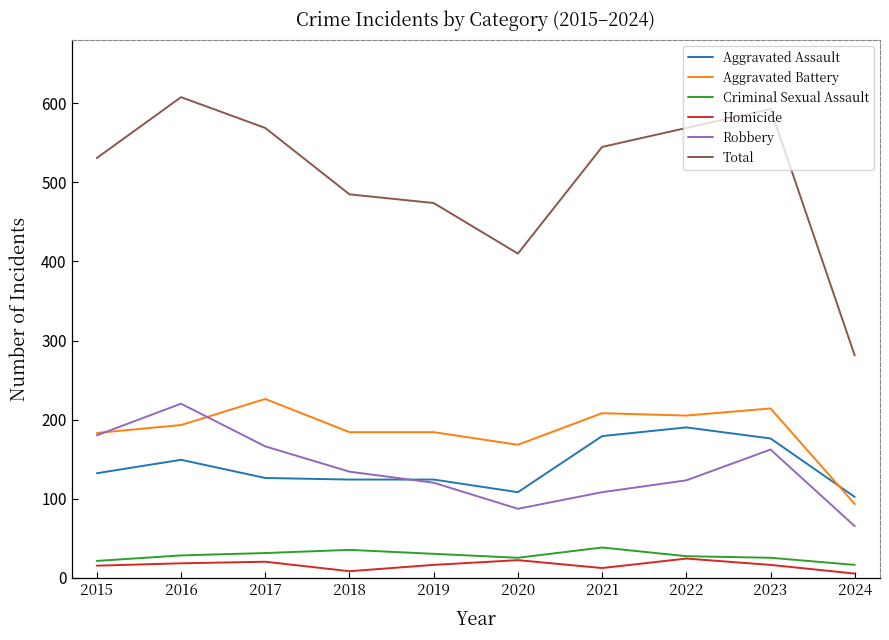

The Aggravated Assault series shows 217 at 2017. True or false?

False